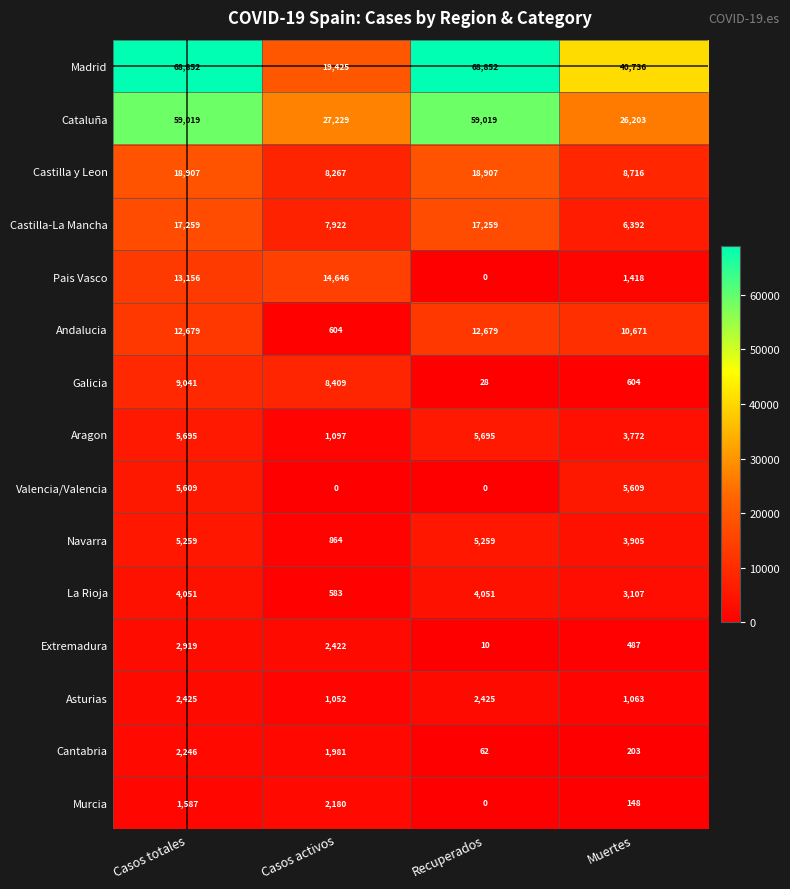

What is the sum of all Valencia/Valencia values?

11218